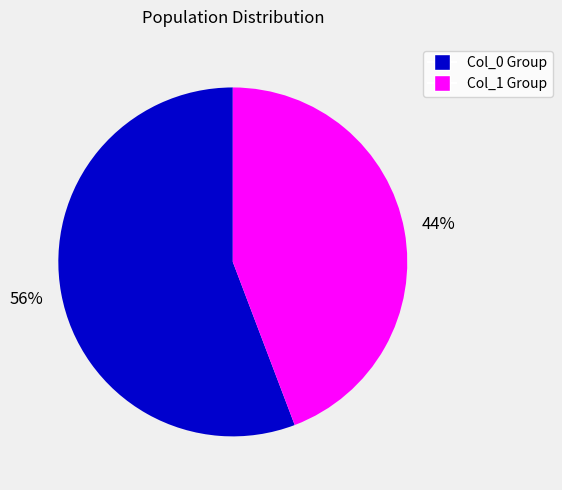

Is there a majority slice in this chart?

Yes